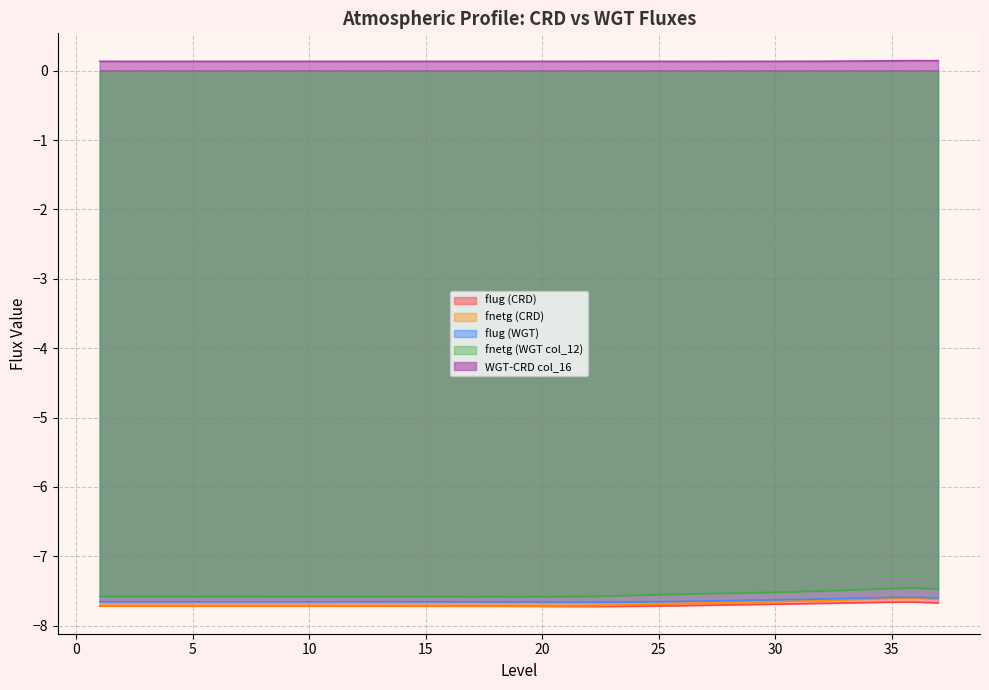

Reading left to right, transcribe all the data shown in this chart.

flug (CRD): 1=-7.7	2=-7.7	3=-7.7	4=-7.7	5=-7.7	6=-7.7	7=-7.7	8=-7.7	9=-7.7	10=-7.7	11=-7.7	12=-7.7	13=-7.7	14=-7.7	15=-7.7	16=-7.7	17=-7.7	18=-7.7	19=-7.7	20=-7.7	21=-7.7	22=-7.7	23=-7.7	24=-7.7	25=-7.7	26=-7.7	27=-7.7	28=-7.7	29=-7.7	30=-7.7	31=-7.7	32=-7.7	33=-7.7	34=-7.7	35=-7.7	36=-7.7	37=-7.7
fnetg (CRD): 1=-7.7	2=-7.7	3=-7.7	4=-7.7	5=-7.7	6=-7.7	7=-7.7	8=-7.7	9=-7.7	10=-7.7	11=-7.7	12=-7.7	13=-7.7	14=-7.7	15=-7.7	16=-7.7	17=-7.7	18=-7.7	19=-7.7	20=-7.7	21=-7.7	22=-7.7	23=-7.7	24=-7.7	25=-7.7	26=-7.7	27=-7.7	28=-7.7	29=-7.7	30=-7.7	31=-7.6	32=-7.6	33=-7.6	34=-7.6	35=-7.6	36=-7.6	37=-7.6
flug (WGT): 1=-7.7	2=-7.7	3=-7.7	4=-7.7	5=-7.7	6=-7.7	7=-7.7	8=-7.7	9=-7.7	10=-7.7	11=-7.7	12=-7.7	13=-7.7	14=-7.7	15=-7.7	16=-7.7	17=-7.7	18=-7.7	19=-7.7	20=-7.7	21=-7.7	22=-7.7	23=-7.7	24=-7.7	25=-7.7	26=-7.6	27=-7.6	28=-7.6	29=-7.6	30=-7.6	31=-7.6	32=-7.6	33=-7.6	34=-7.6	35=-7.6	36=-7.6	37=-7.6
fnetg (WGT col_12): 1=-7.6	2=-7.6	3=-7.6	4=-7.6	5=-7.6	6=-7.6	7=-7.6	8=-7.6	9=-7.6	10=-7.6	11=-7.6	12=-7.6	13=-7.6	14=-7.6	15=-7.6	16=-7.6	17=-7.6	18=-7.6	19=-7.6	20=-7.6	21=-7.6	22=-7.6	23=-7.6	24=-7.6	25=-7.6	26=-7.5	27=-7.5	28=-7.5	29=-7.5	30=-7.5	31=-7.5	32=-7.5	33=-7.5	34=-7.5	35=-7.5	36=-7.5	37=-7.5
WGT-CRD col_16: 1=0.1	2=0.1	3=0.1	4=0.1	5=0.1	6=0.1	7=0.1	8=0.1	9=0.1	10=0.1	11=0.1	12=0.1	13=0.1	14=0.1	15=0.1	16=0.1	17=0.1	18=0.1	19=0.1	20=0.1	21=0.1	22=0.1	23=0.1	24=0.1	25=0.1	26=0.1	27=0.1	28=0.1	29=0.1	30=0.1	31=0.1	32=0.1	33=0.1	34=0.1	35=0.1	36=0.1	37=0.1